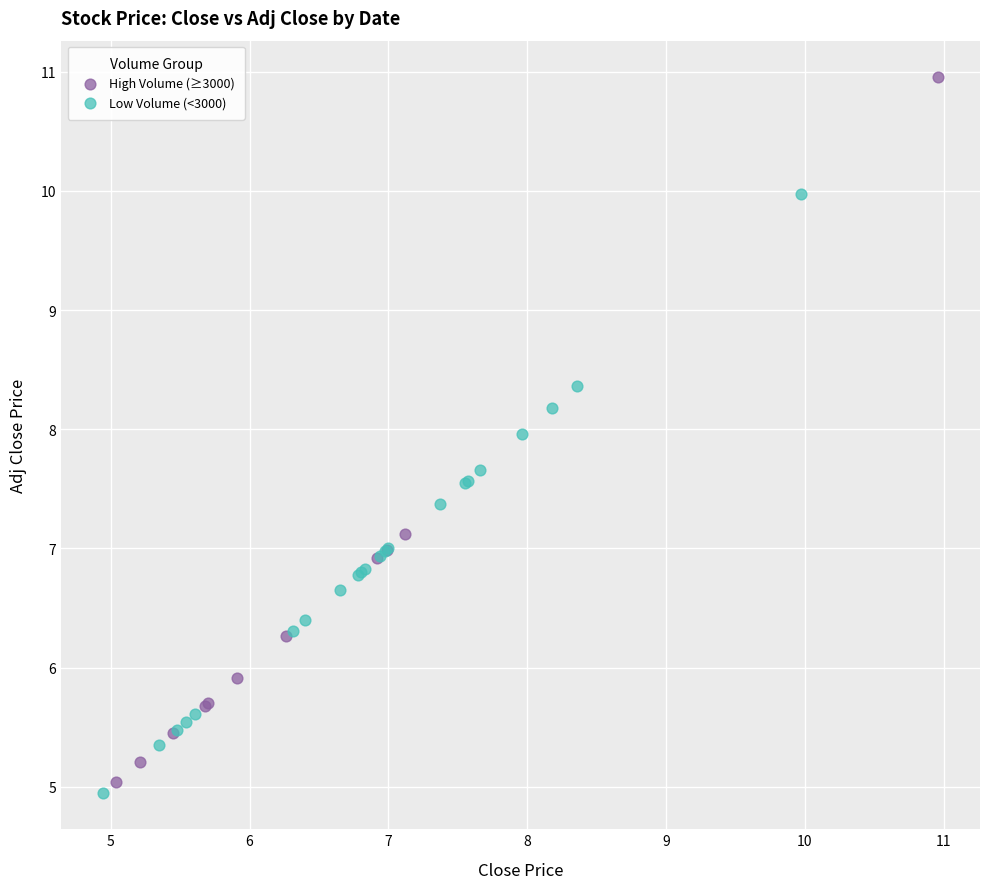

What are all the series names shown in the legend?

High Volume (≥3000), Low Volume (<3000)